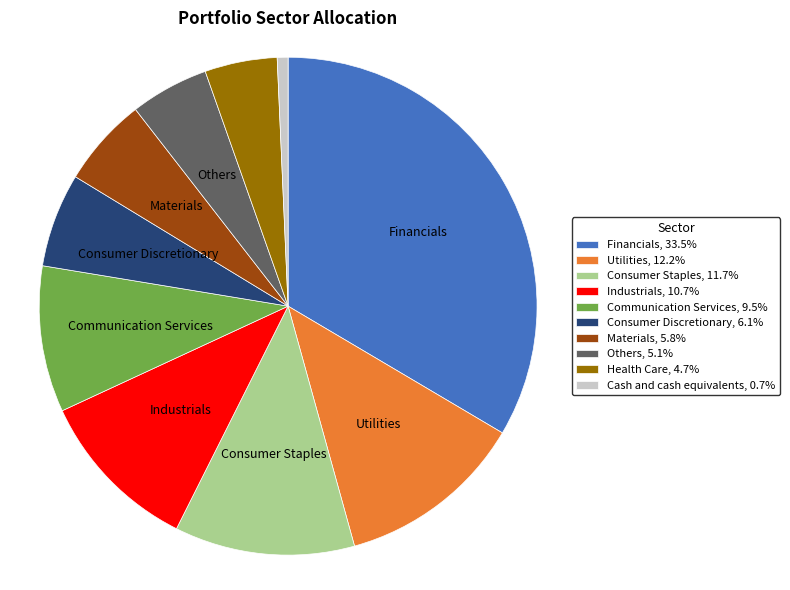

Does any single category account for the majority?

No